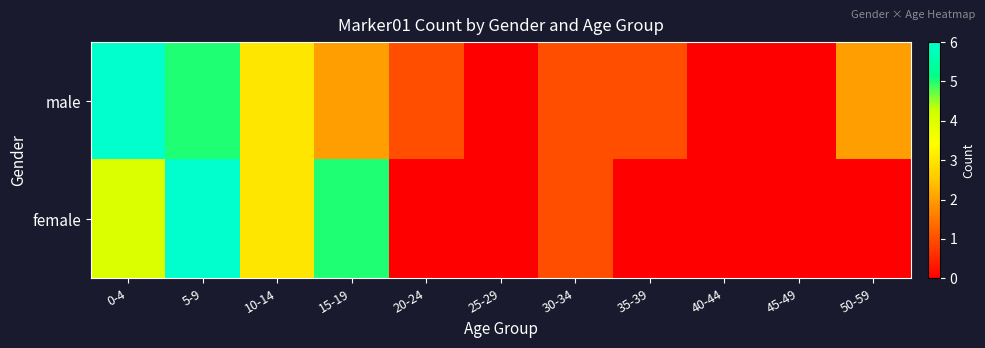

At which category is the sum across all series the highest?

5-9